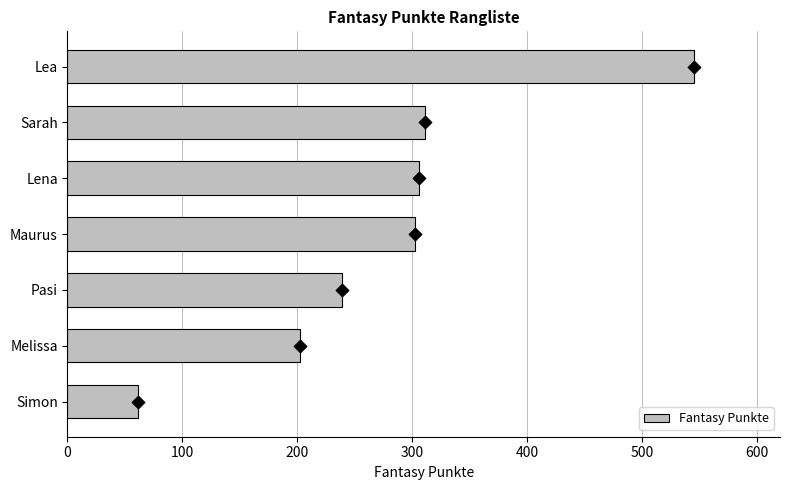

What is the difference between the maximum and minimum values in the Fantasy Punkte series?

484